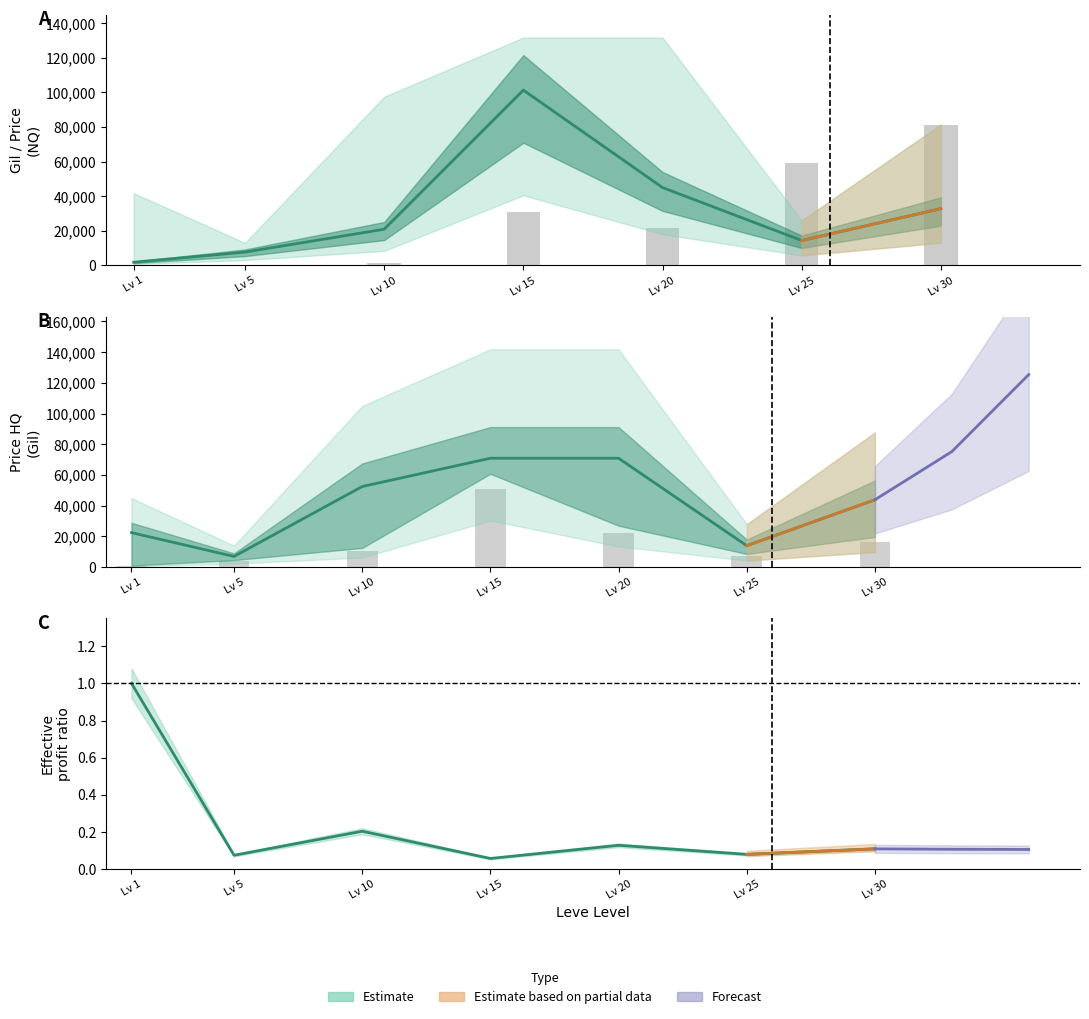

What is the value of the currentAveragePriceHQ bar at the 7th from the left?

43883.0